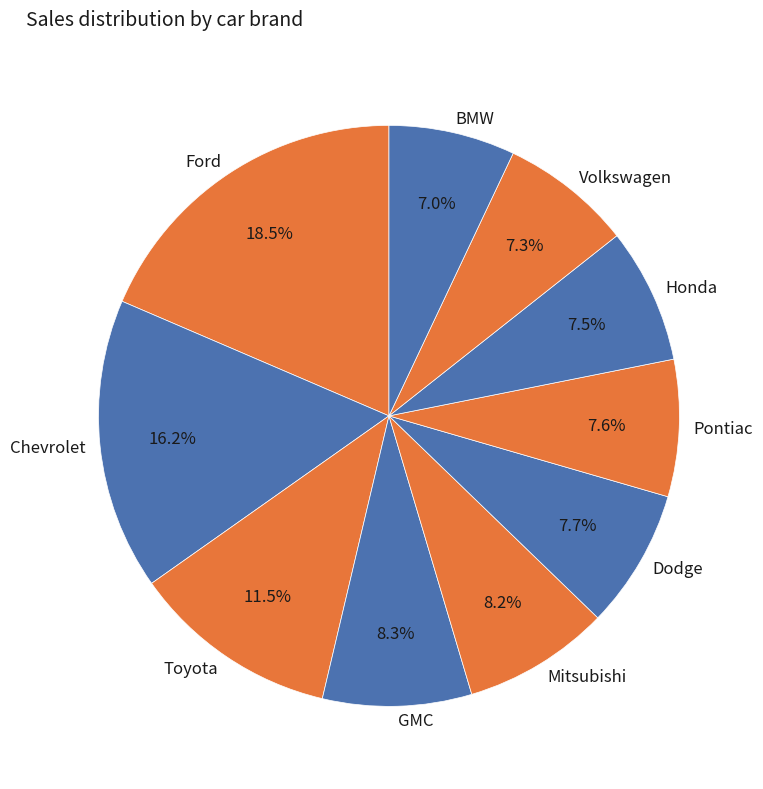

How many segments does this pie chart have?

10